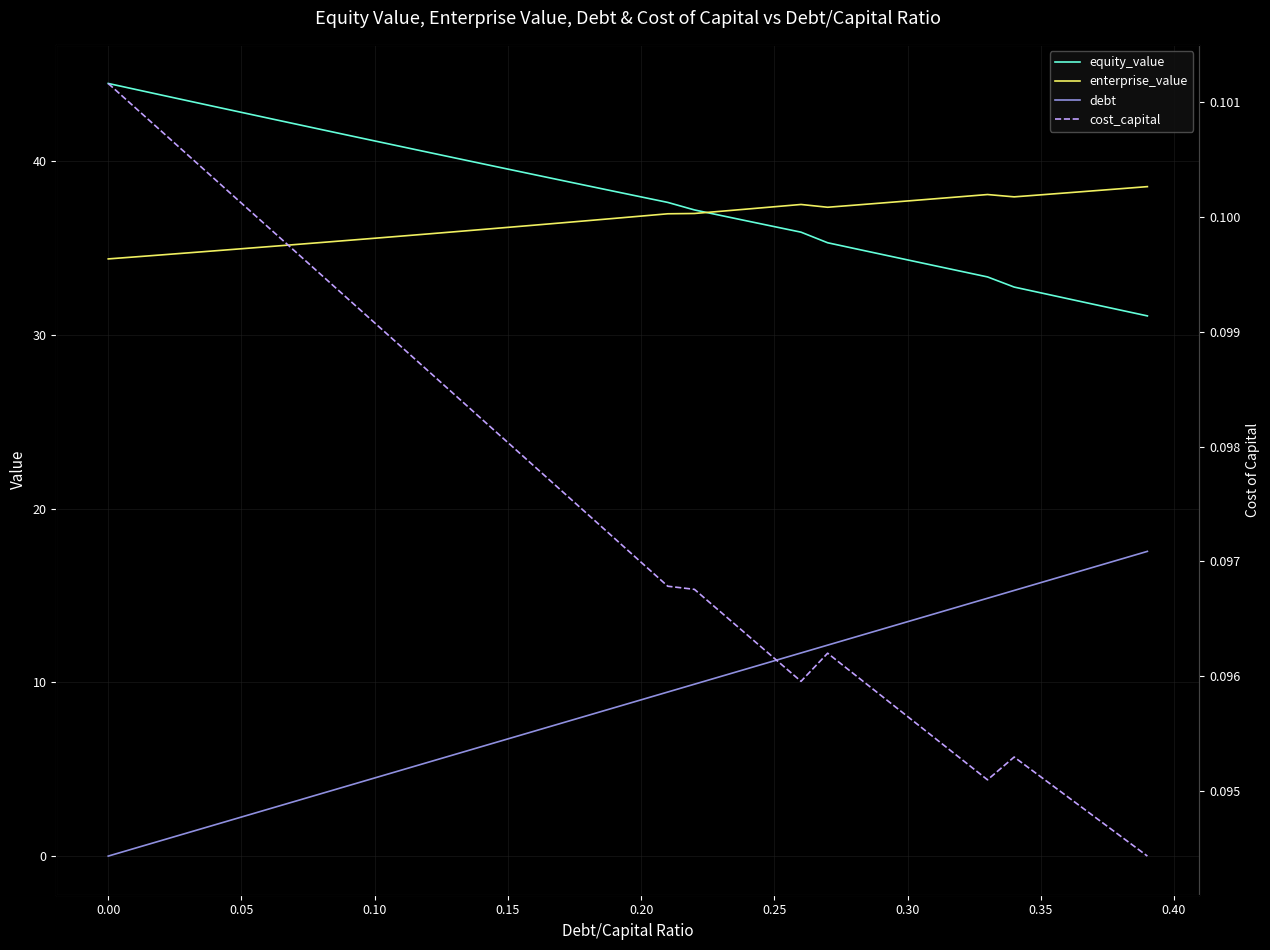

Which series has the largest total across all categories?

equity_value